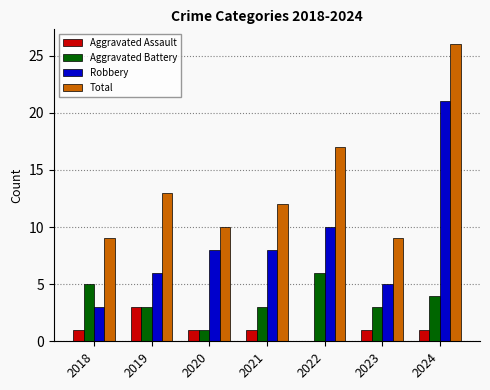

Reading left to right, list all the values displayed in this chart.

Aggravated Assault: 1	3	1	1	0	1	1
Aggravated Battery: 5	3	1	3	6	3	4
Robbery: 3	6	8	8	10	5	21
Total: 9	13	10	12	17	9	26